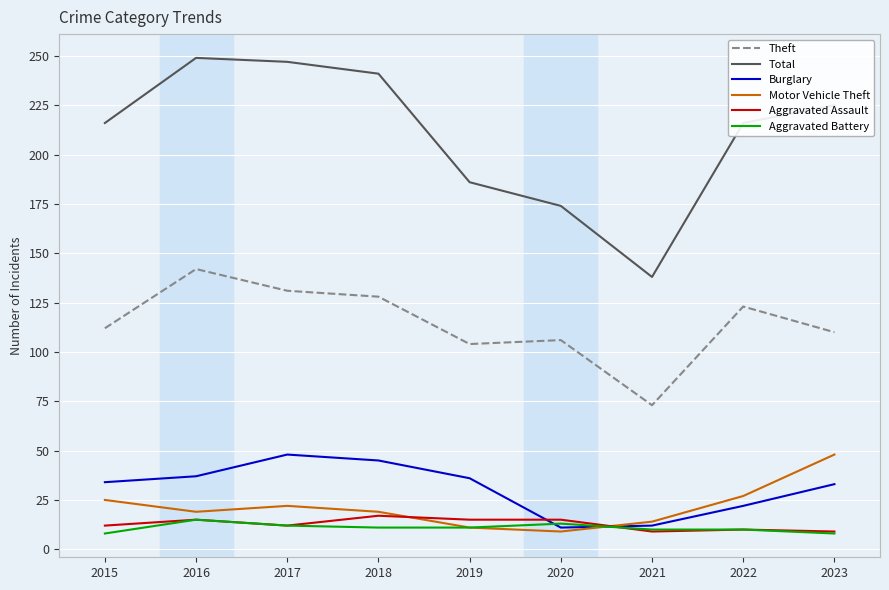

What is the greatest value displayed?

249